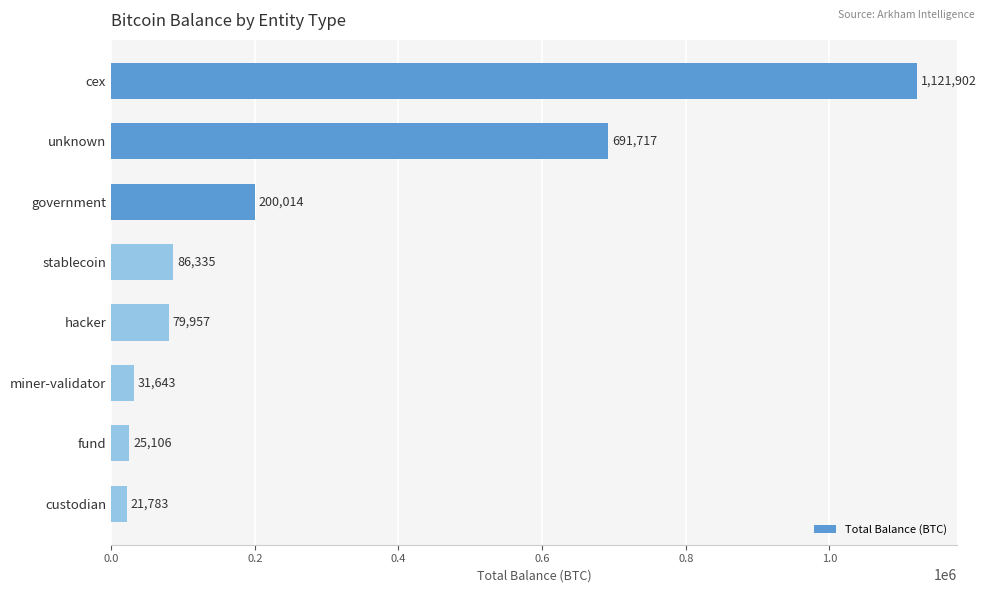

The value at hacker is 79957.3. True or false?

True